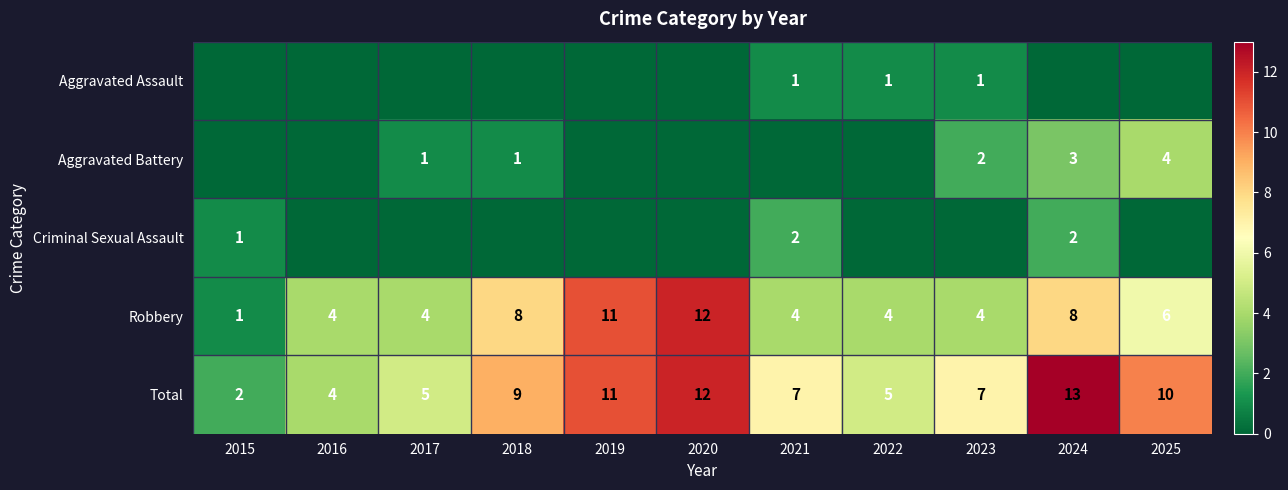

What is the difference between the maximum and minimum values in the Aggravated Battery series?

4